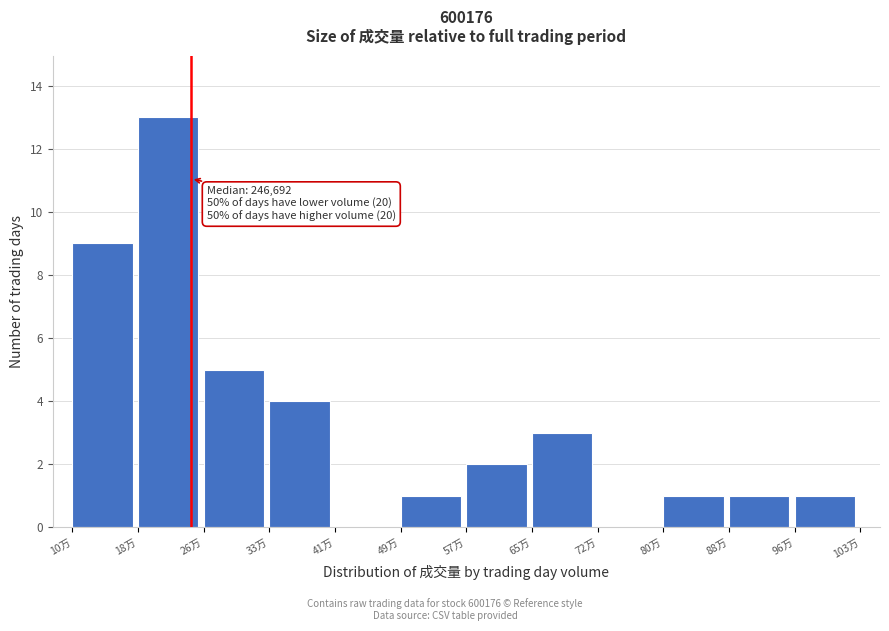

Reading right to left, list all the values displayed in this chart.

96万=1	88万=1	80万=1	72万=0	65万=3	57万=2	49万=1	41万=0	33万=4	26万=5	18万=13	10万=9